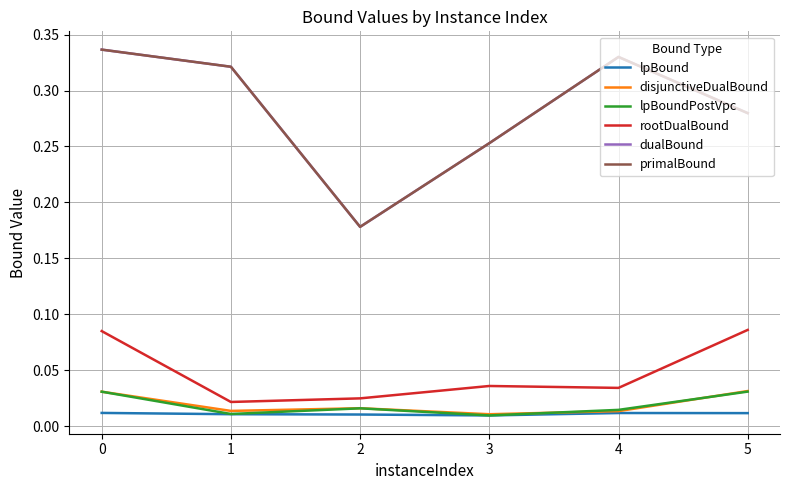

True or false: dualBound and disjunctiveDualBound cross at least once.

False